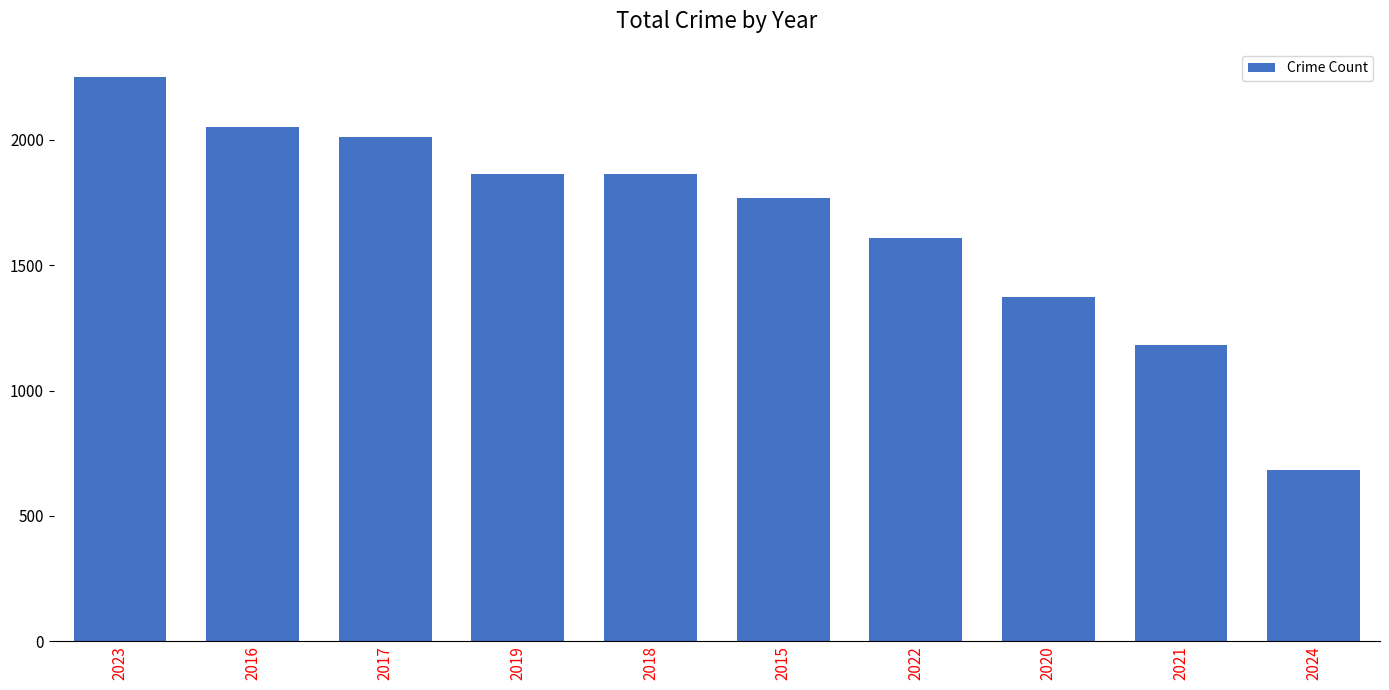

How many series are shown in this chart?

1